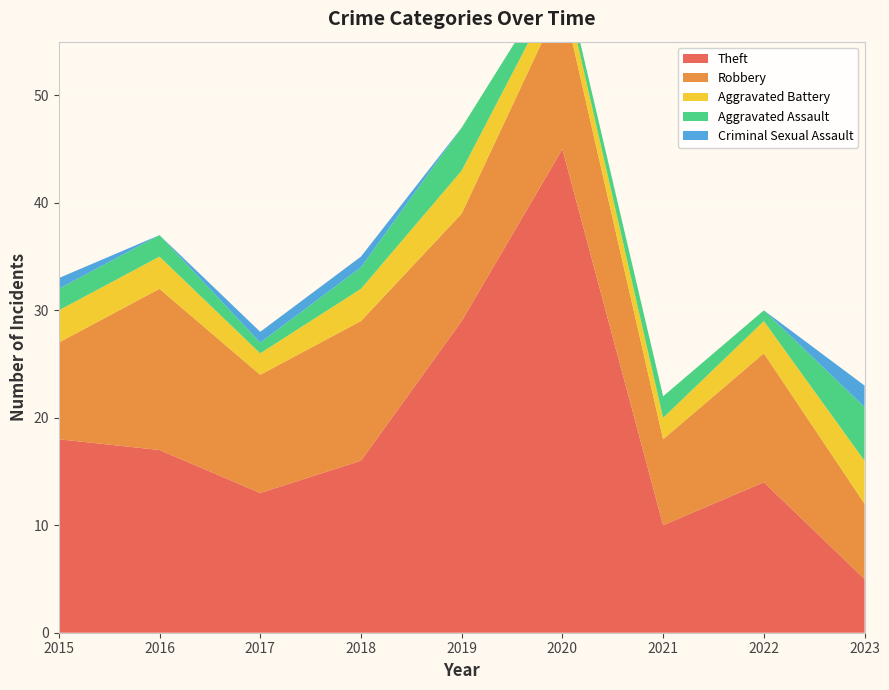

Reading left to right, transcribe all the data shown in this chart.

Theft: 2015=18	2016=17	2017=13	2018=16	2019=29	2020=45	2021=10	2022=14	2023=5
Robbery: 2015=9	2016=15	2017=11	2018=13	2019=10	2020=14	2021=8	2022=12	2023=7
Aggravated Battery: 2015=3	2016=3	2017=2	2018=3	2019=4	2020=2	2021=2	2022=3	2023=4
Aggravated Assault: 2015=2	2016=2	2017=1	2018=2	2019=4	2020=1	2021=2	2022=1	2023=5
Criminal Sexual Assault: 2015=1	2016=0	2017=1	2018=1	2019=0	2020=0	2021=0	2022=0	2023=2